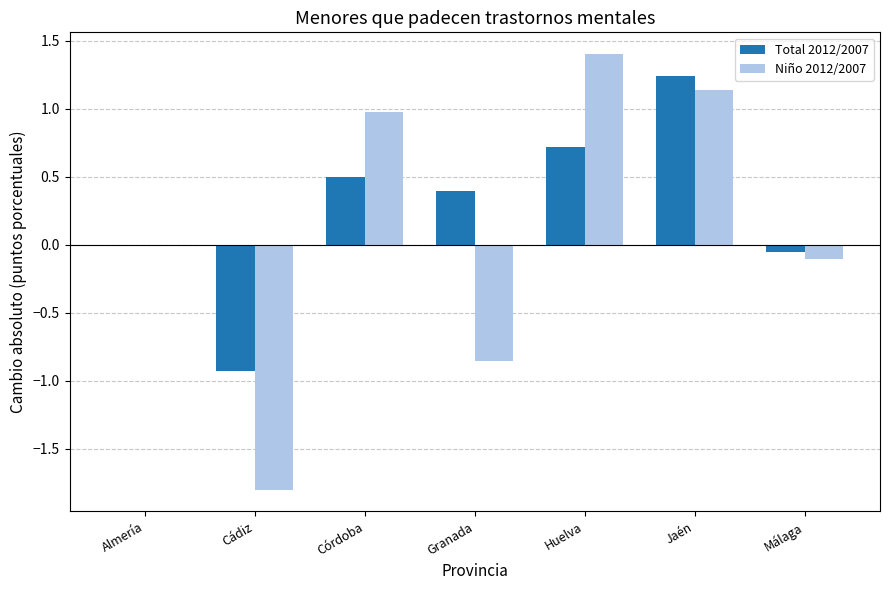

Which category has the highest value across all series?

Huelva